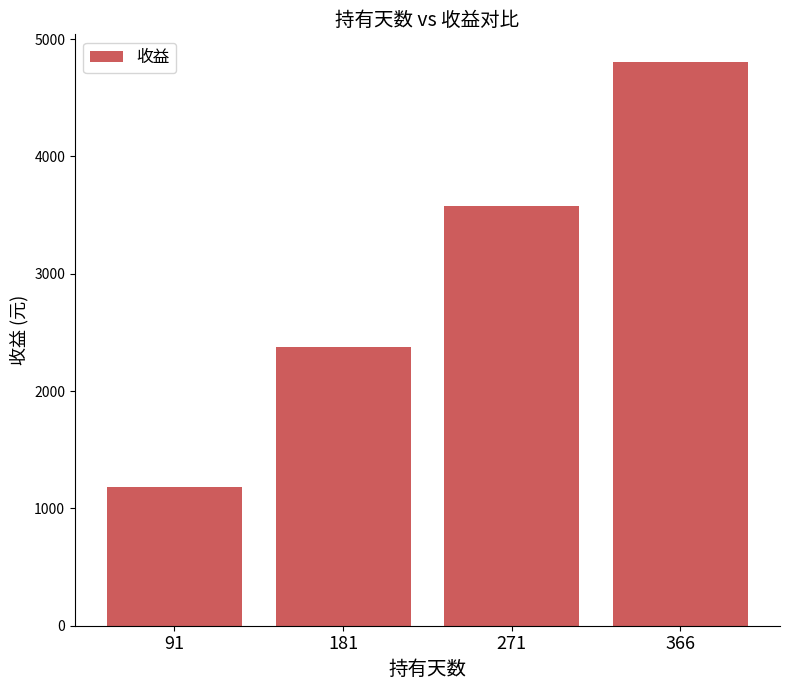

True or false: the data shows 7820 at 366.

False